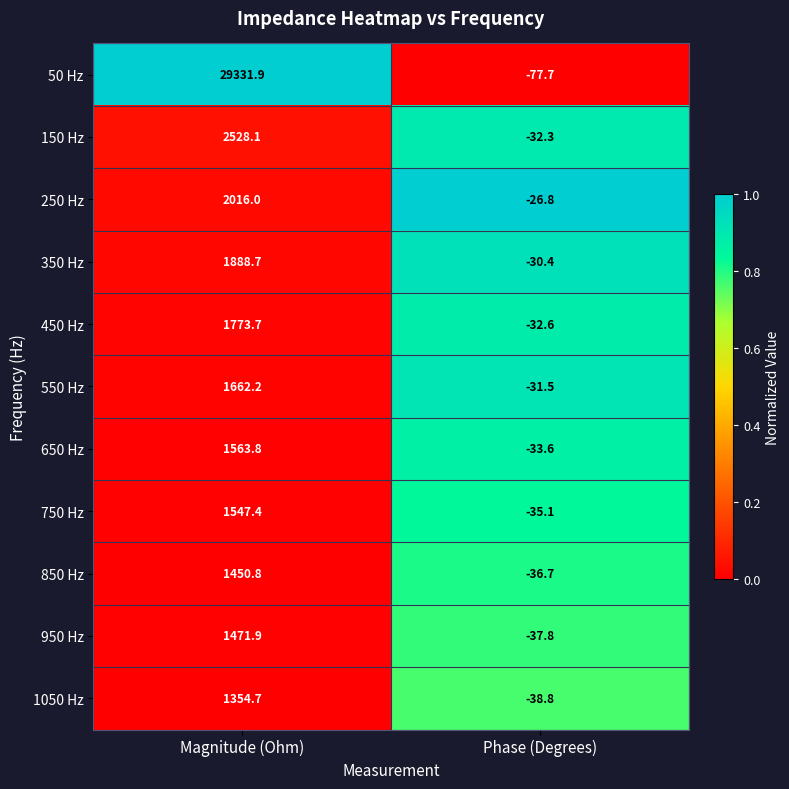

The 550 Hz series shows -48.0 at Phase (Degrees). True or false?

False